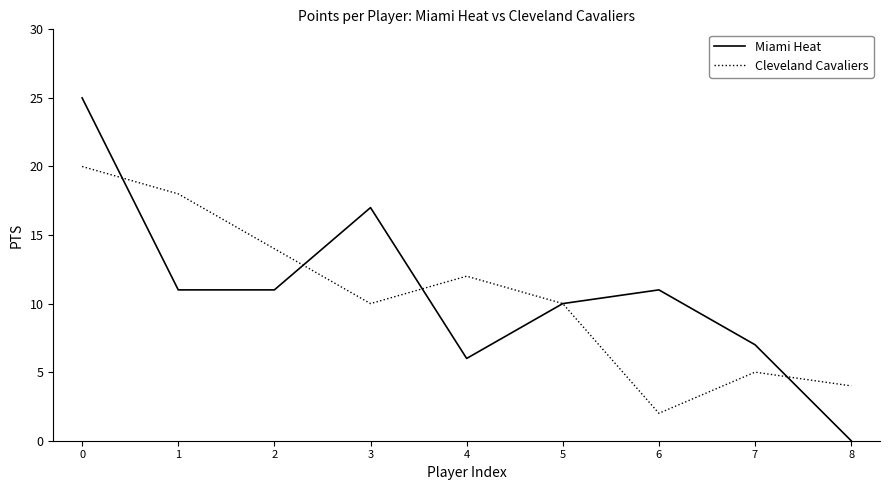

How many values in Miami Heat are above zero?

8